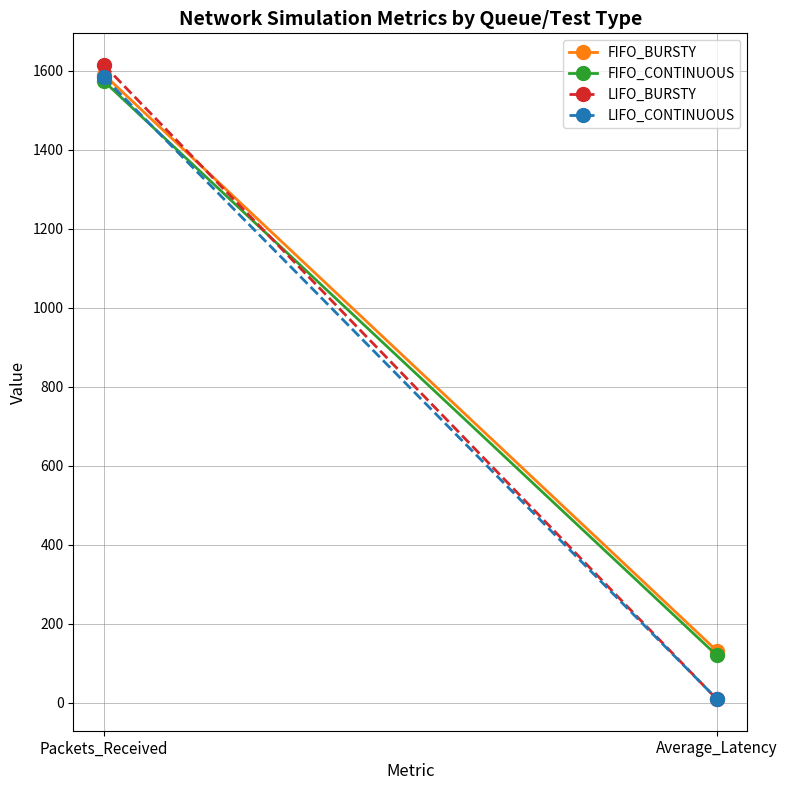

What is the sum of all LIFO_CONTINUOUS values?

1594.3